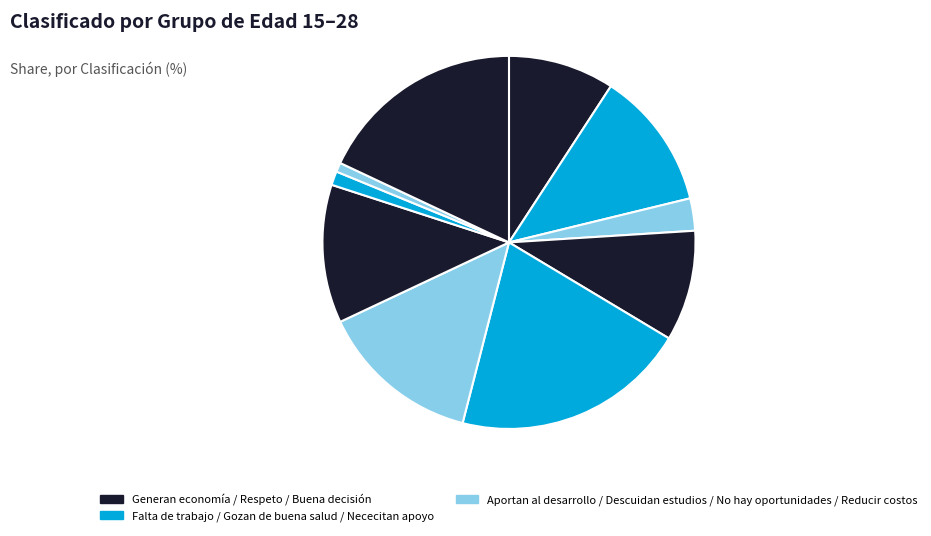

How many slices are in this pie chart?

10